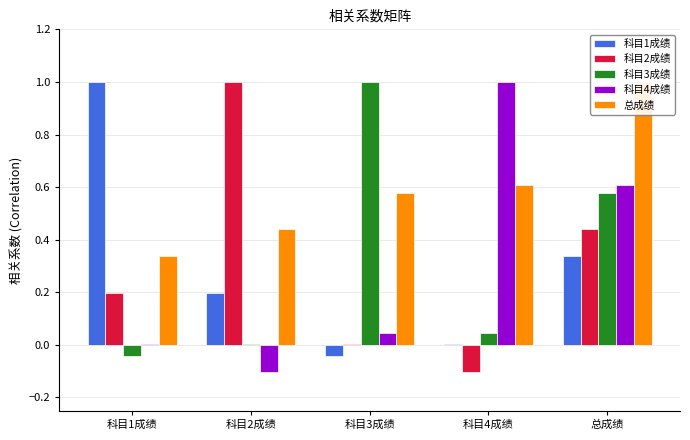

The value of 科目2成绩 at 总成绩 is 0.7. True or false?

False